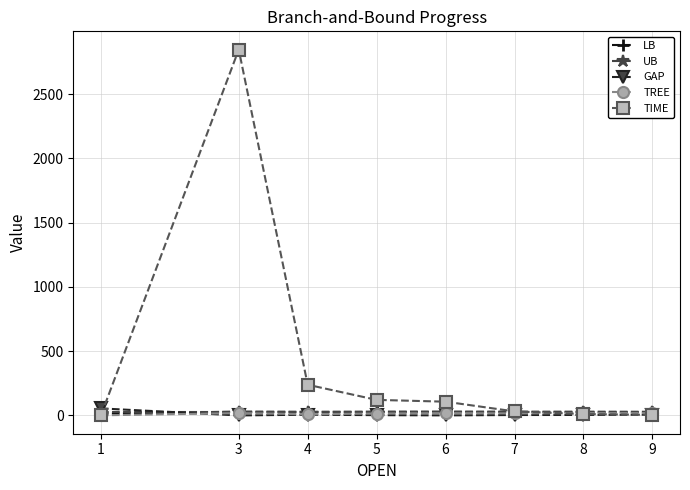

What is the difference between the maximum and minimum values in the LB series?

16.2